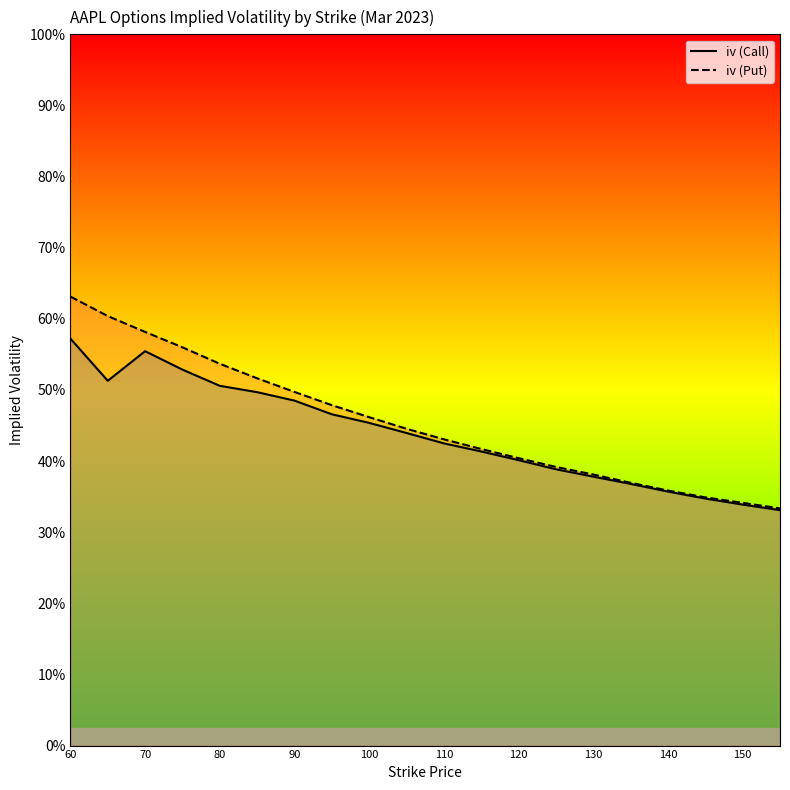

What are all the series names shown in the legend?

iv (Call), iv (Put)